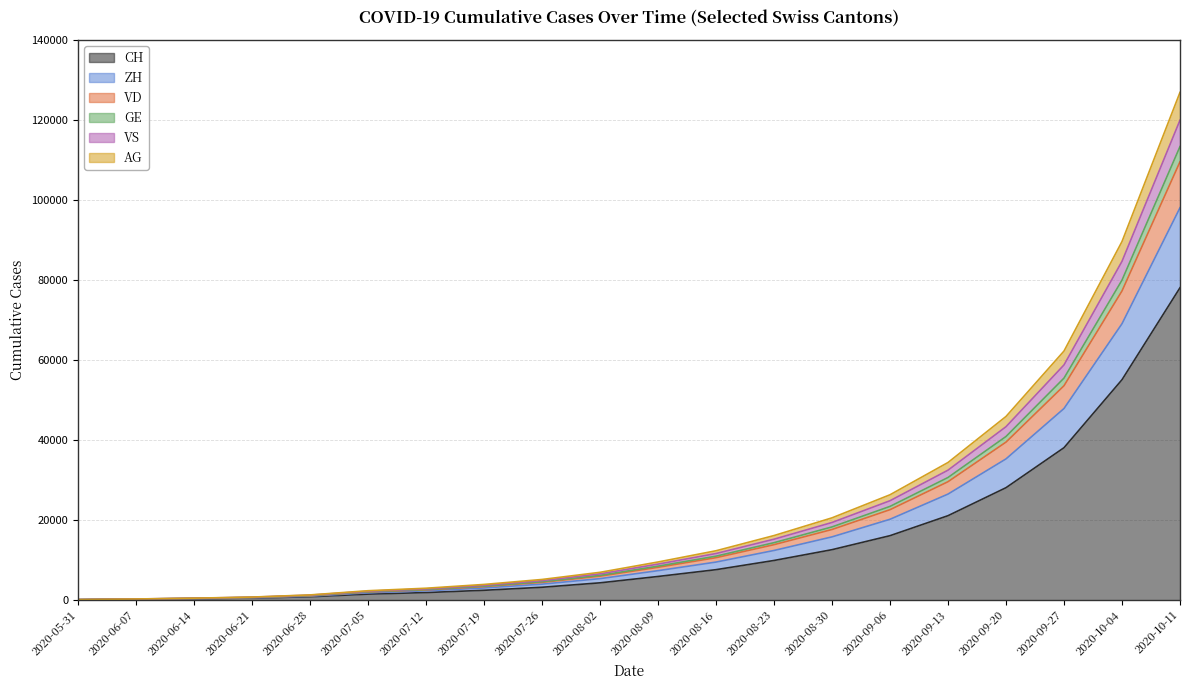

Which category has the highest value in the AG series?

2020-10-11